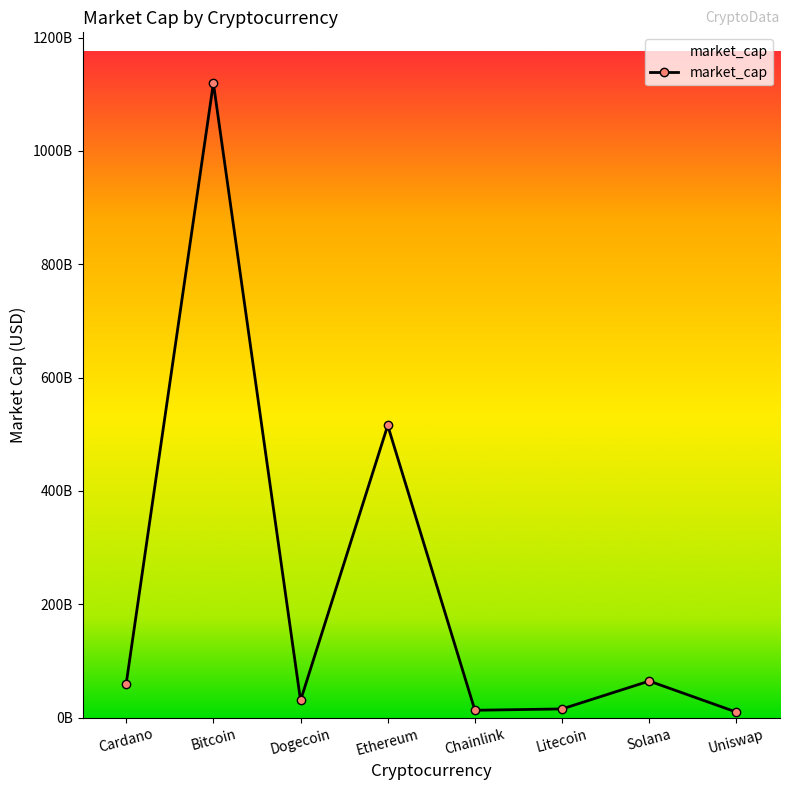

What is the sum of the values at Uniswap and Bitcoin?

1129553474662